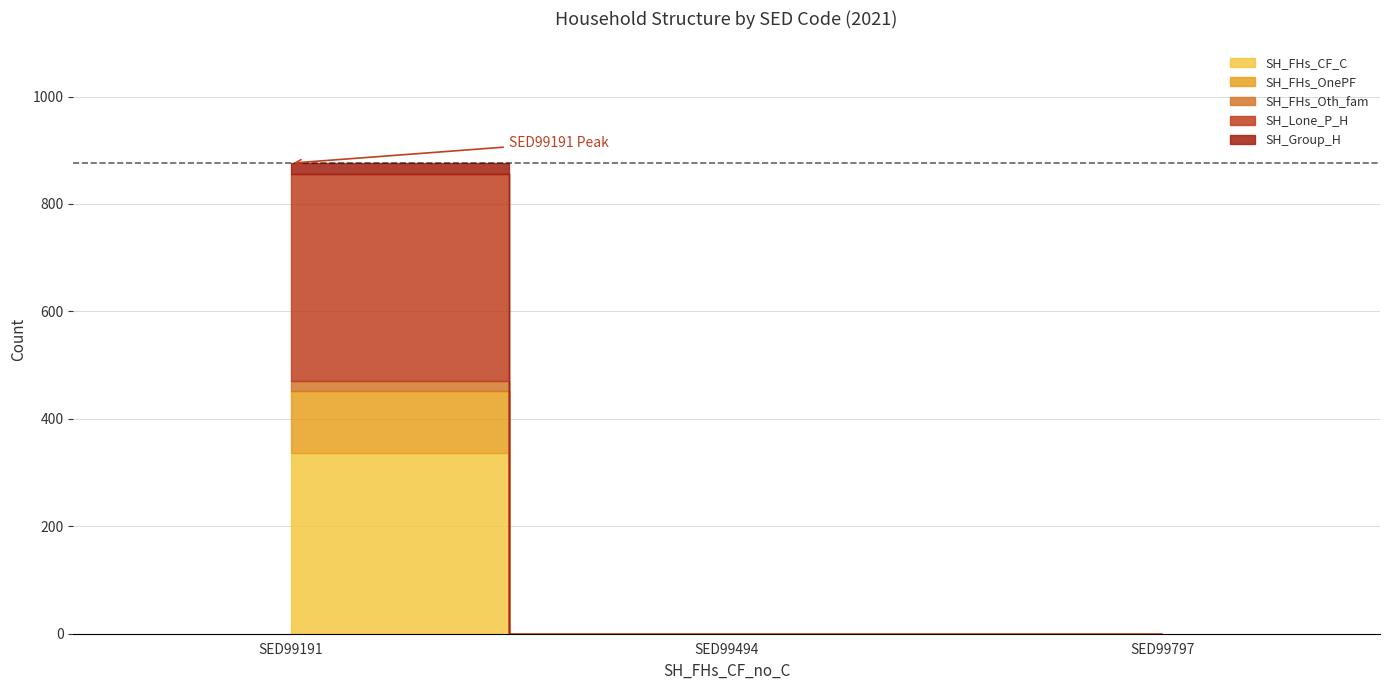

How many data points does each series have?

3